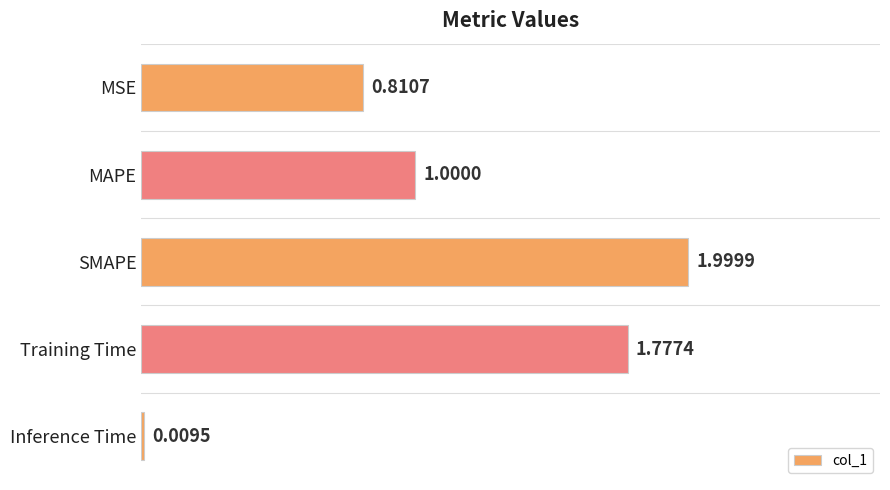

What is the average value?

1.1